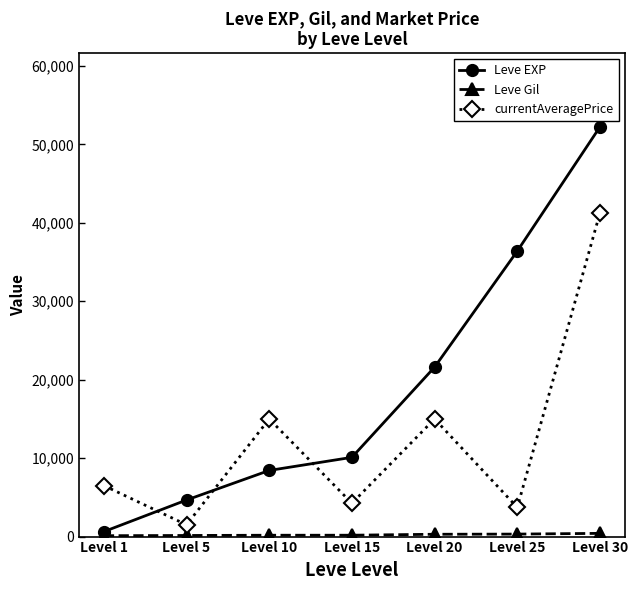

Where is Leve EXP nearest to the value 26425?

Level 20